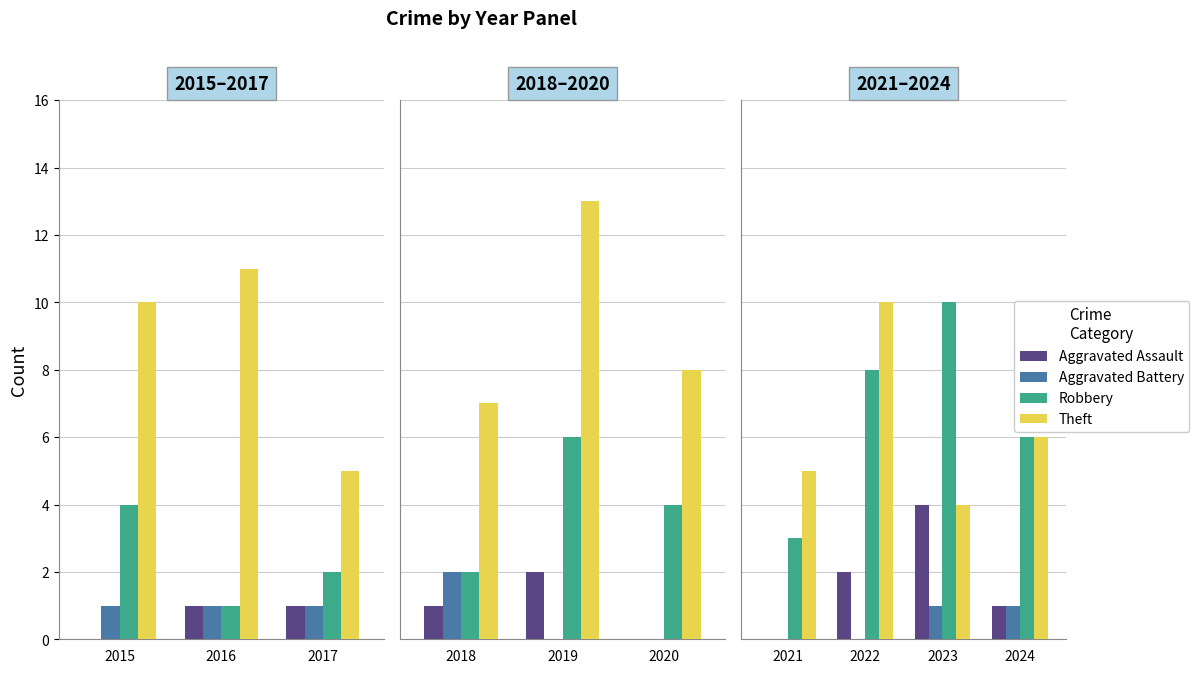

What position from the left is 2015?

1